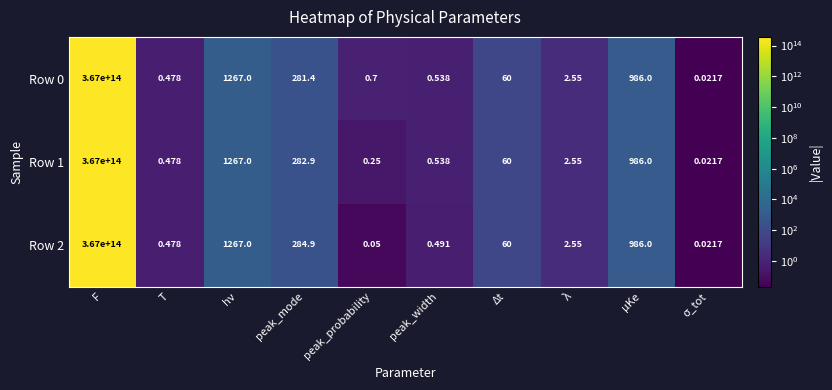

At which label does Row 2 first exceed 60?

F